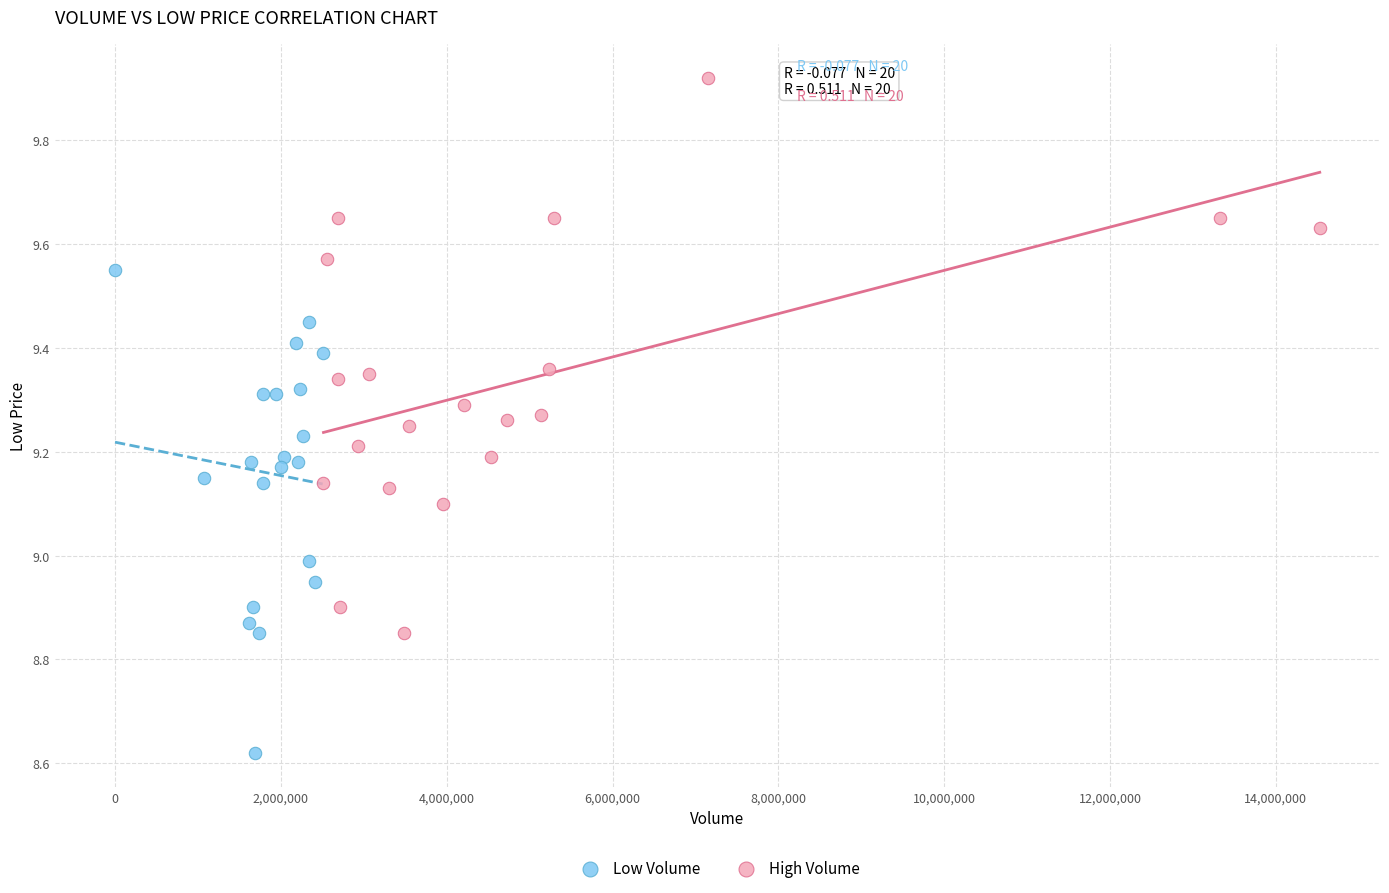

Which series contains the lowest Y value?

Low Volume